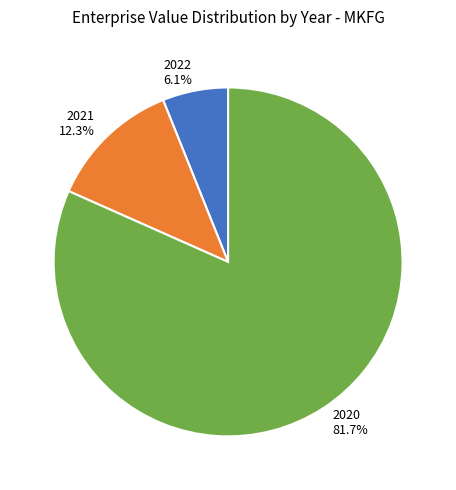

How many segments does this pie chart have?

3